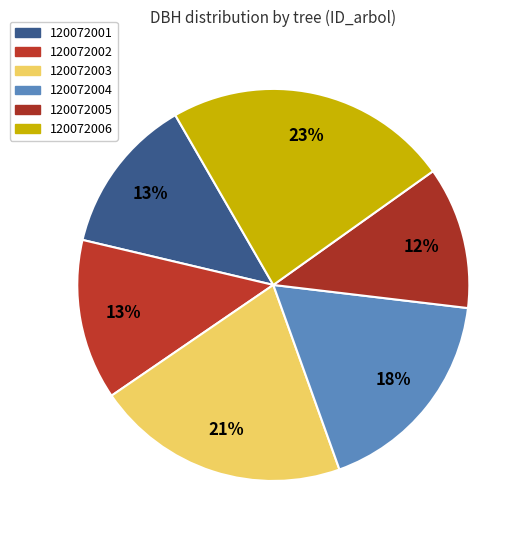

How many slices are in this pie chart?

6